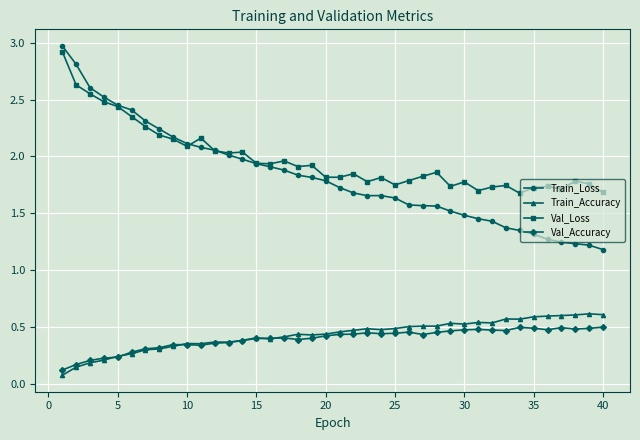

At how many categories does at least one series exceed 1?

40